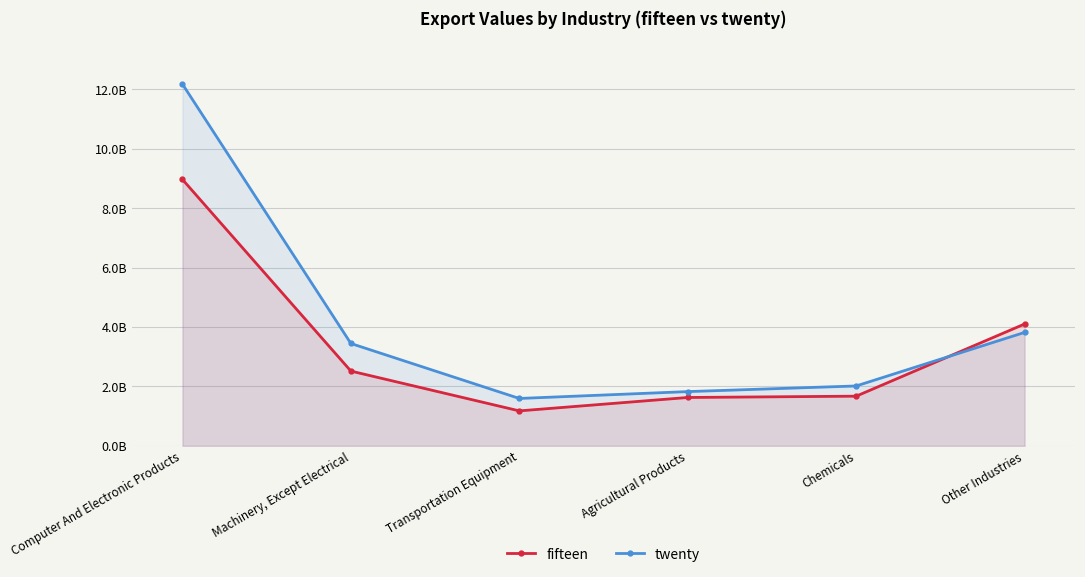

What is the lowest value of the twenty series?

1594287757